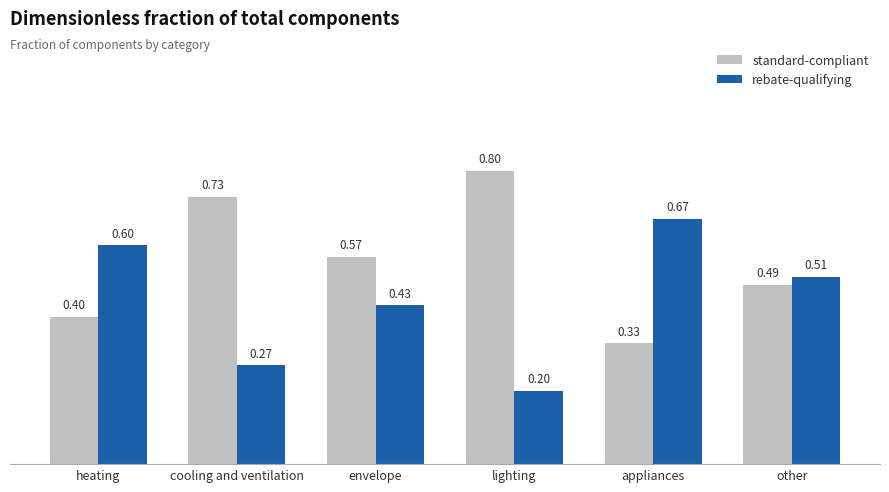

At how many categories does at least one series exceed 0?

6